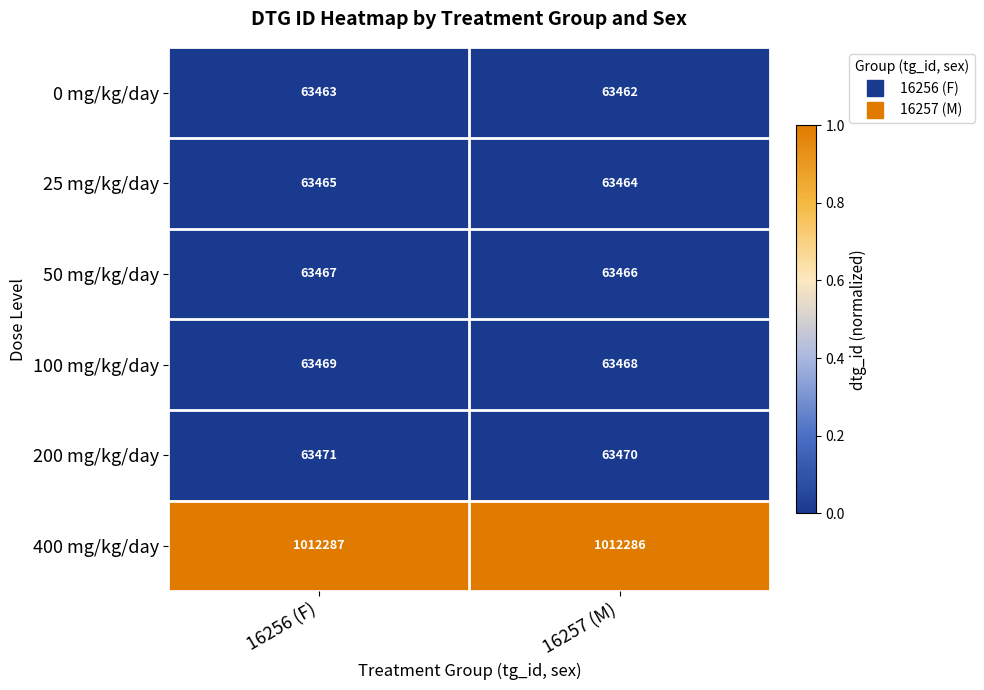

Count the number of categories in the chart.

2